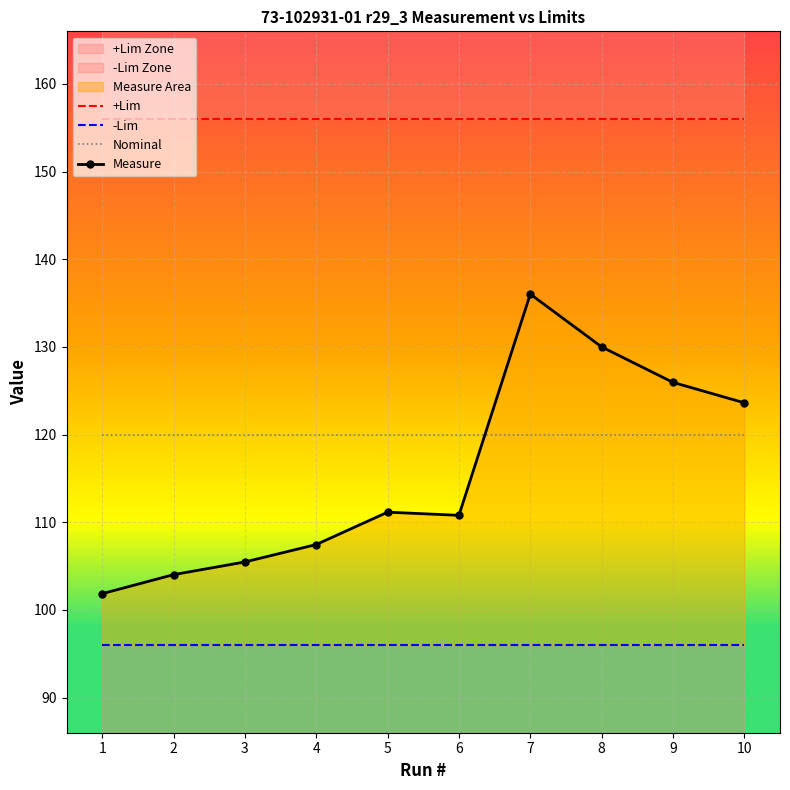

Rank the categories by -Lim value from lowest to highest.

1, 2, 3, 4, 5, 6, 7, 8, 9, 10